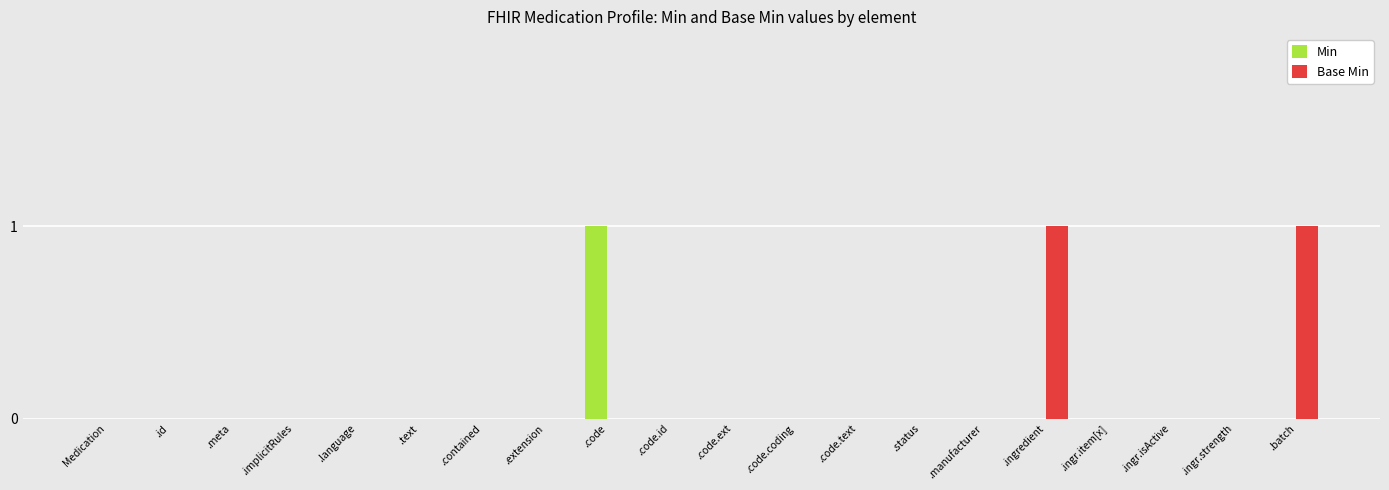

The Base Min series shows 0 at .id. True or false?

True